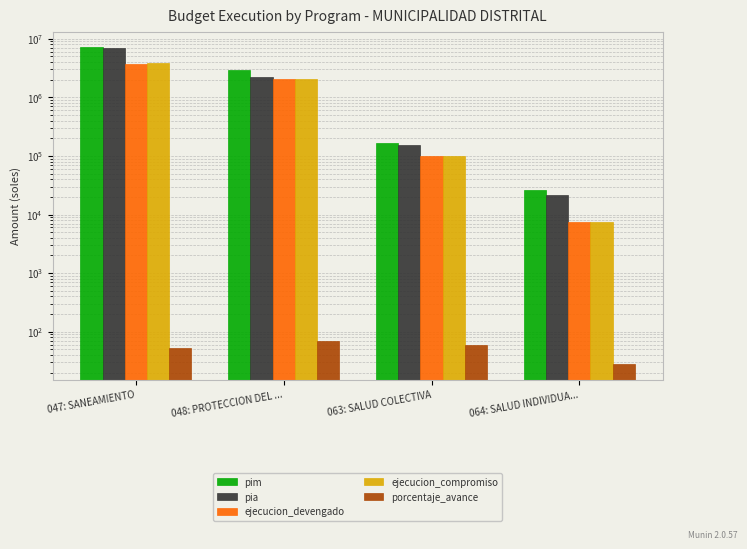

The pim series shows 7115215.0 at 047: SANEAMIENTO. True or false?

True